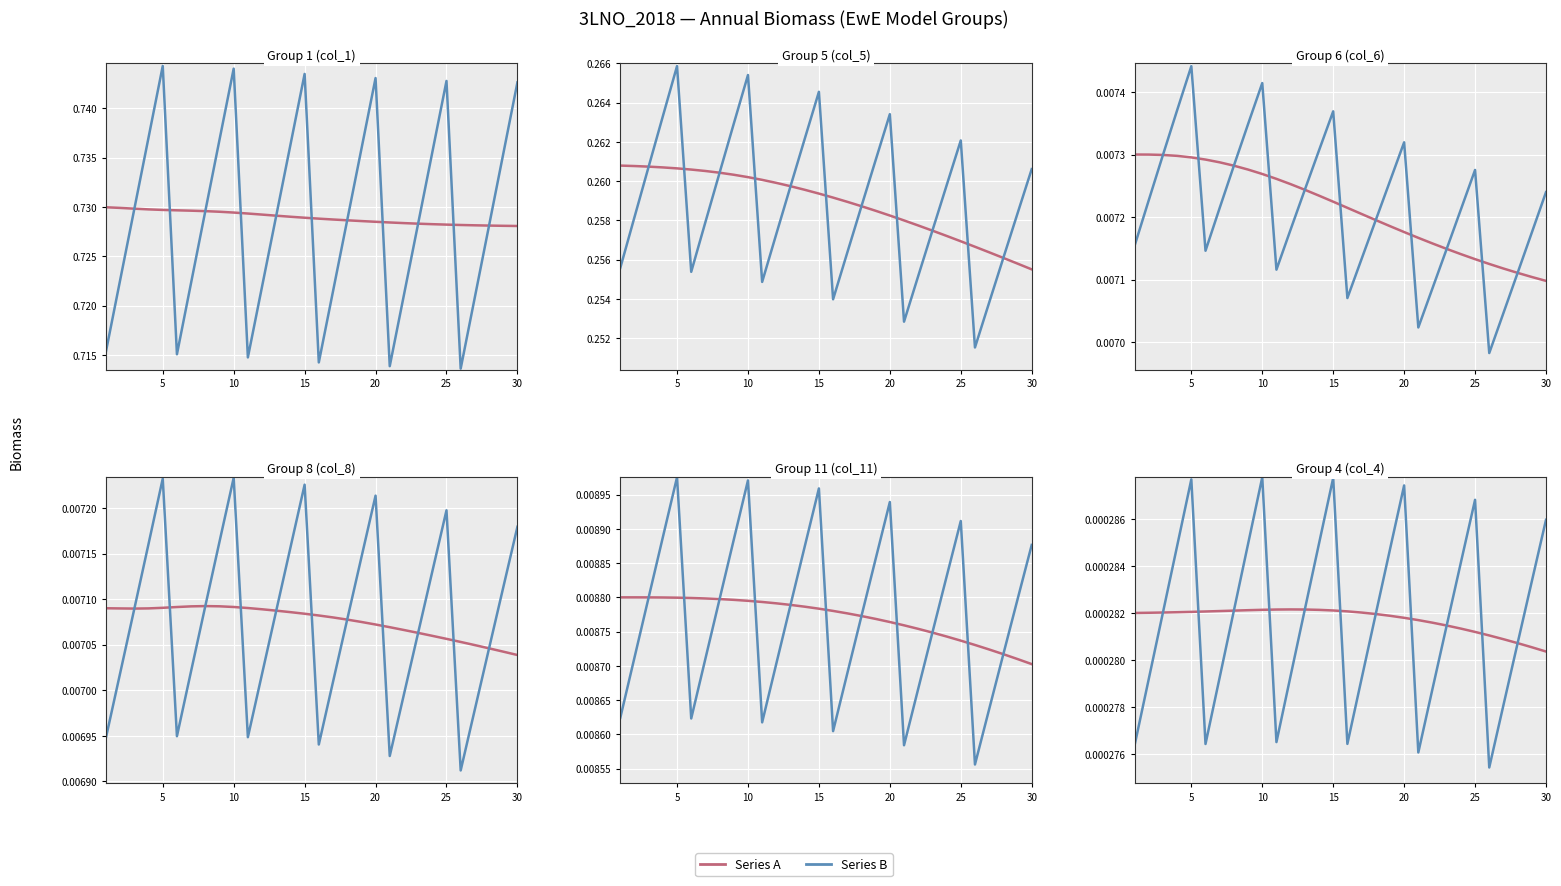

Does the chart display data point markers on the line(s)?

No